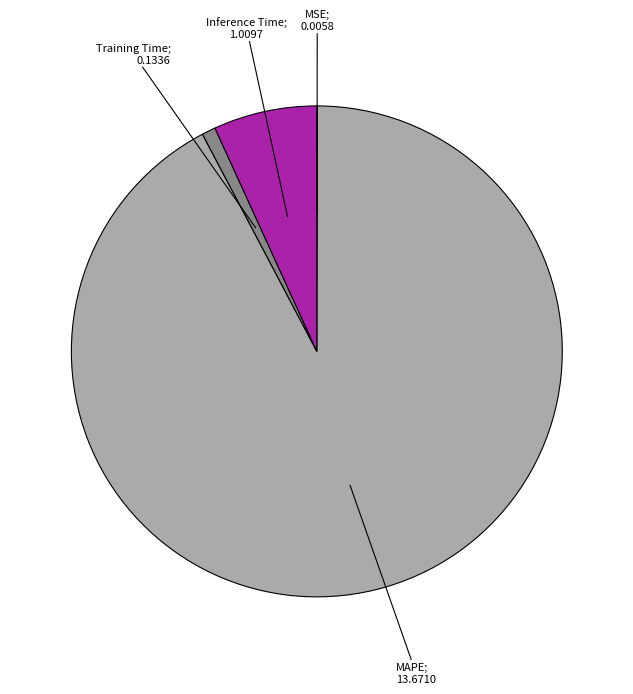

Does any single category account for the majority?

Yes